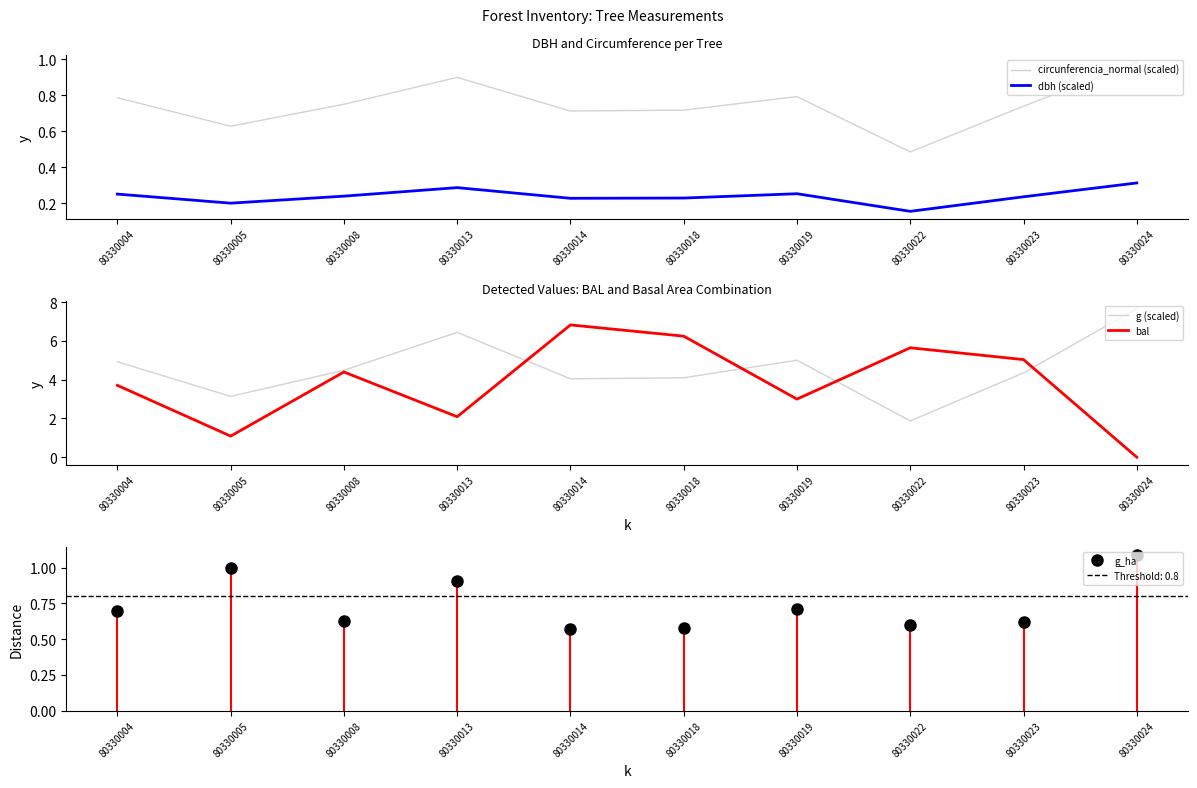

What is the value of the dbh (scaled) point at the 10th from the left?

0.3